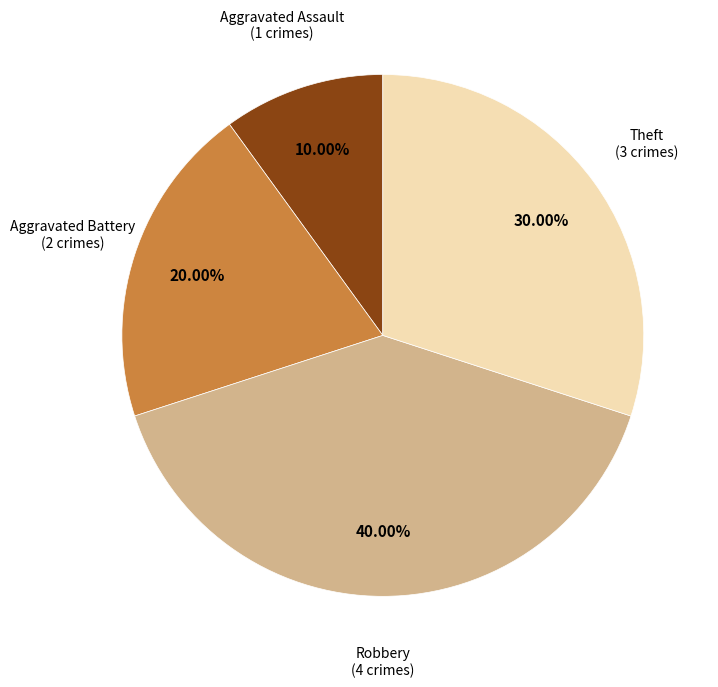

Rank the categories by value from lowest to highest.

Aggravated Assault, Aggravated Battery, Theft, Robbery